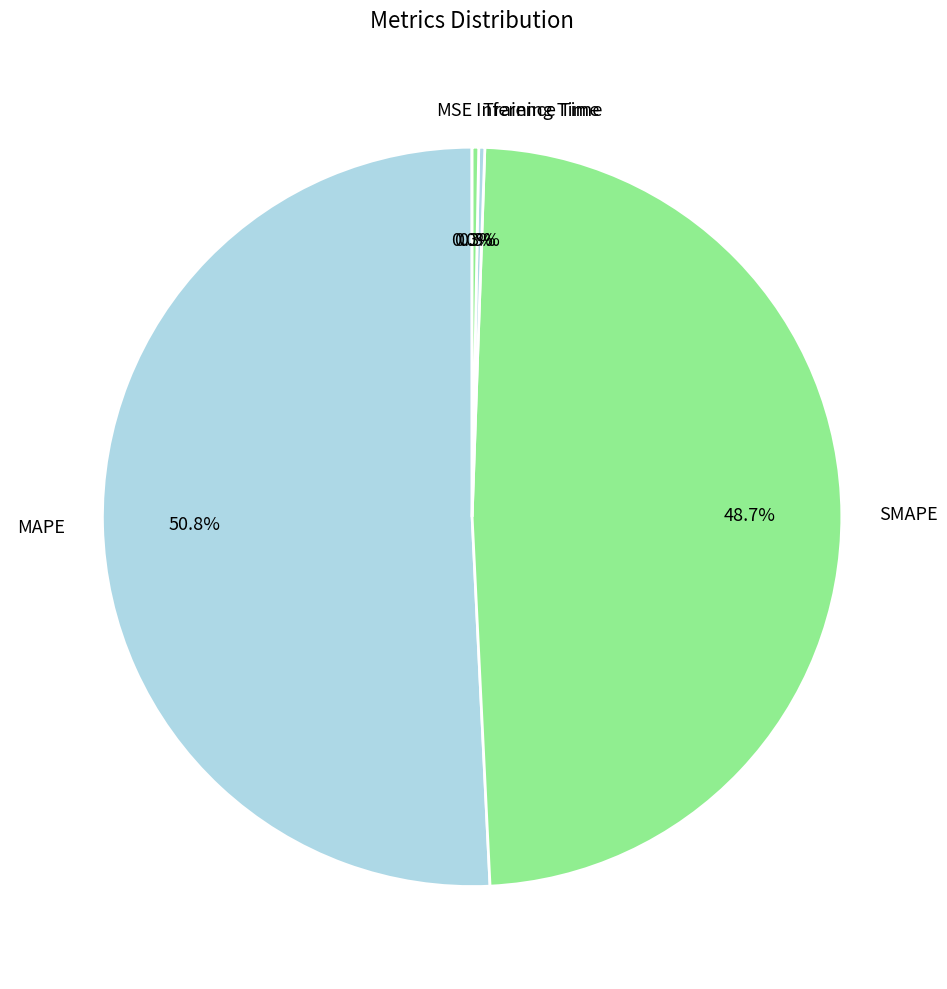

What is the largest slice in the pie chart?

MAPE